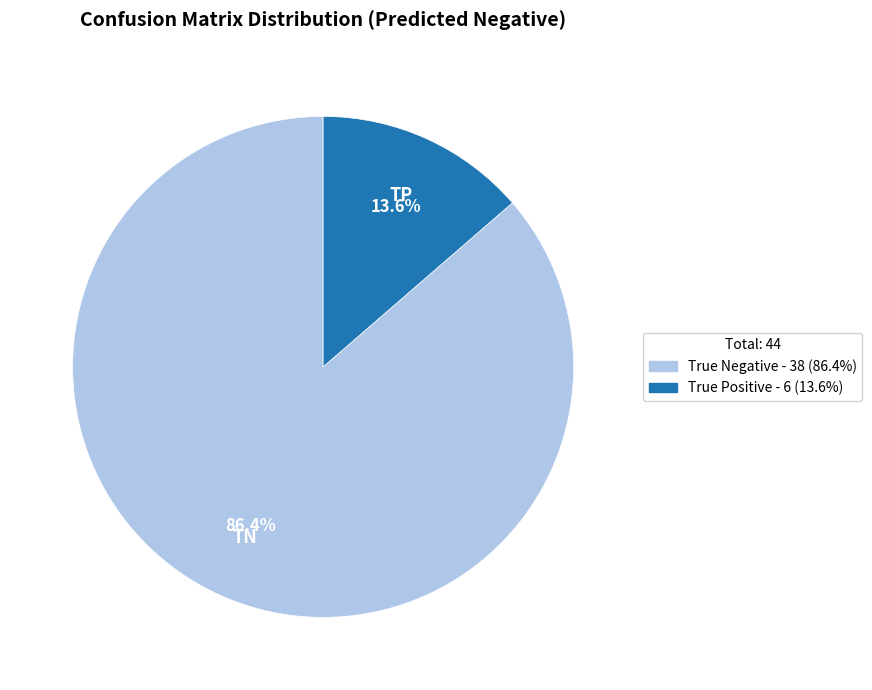

To the nearest percent, what is the combined percentage of True Negative and True Positive?

100%